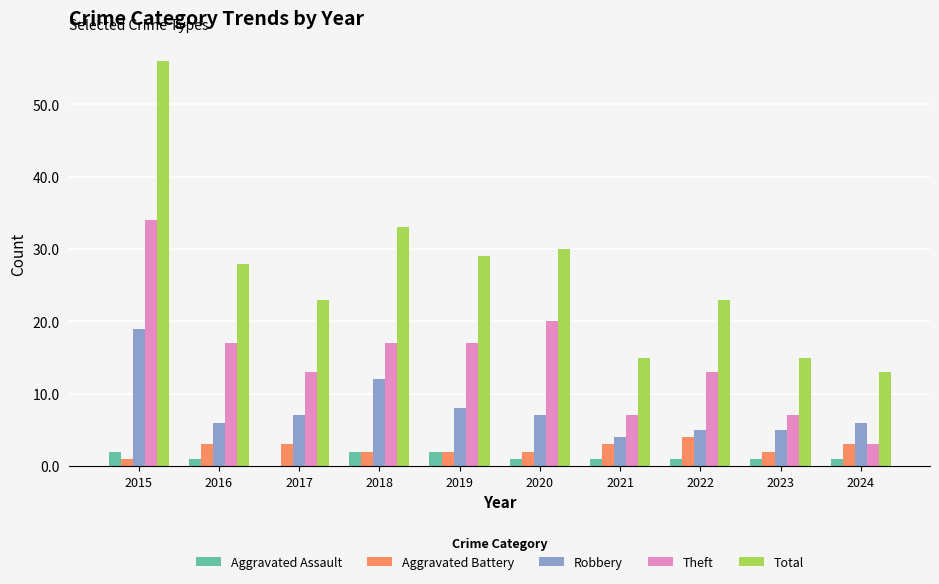

What is the maximum value shown in the chart?

56